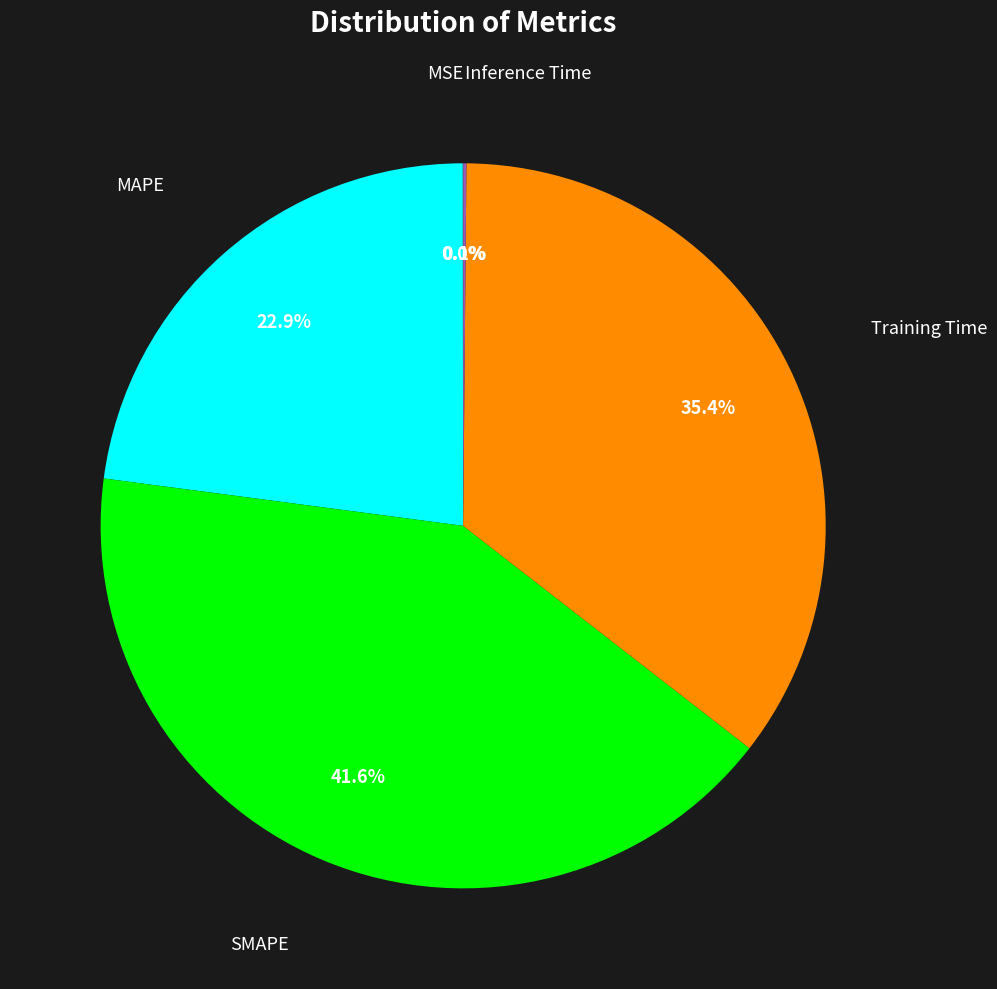

Does any single category account for the majority?

No